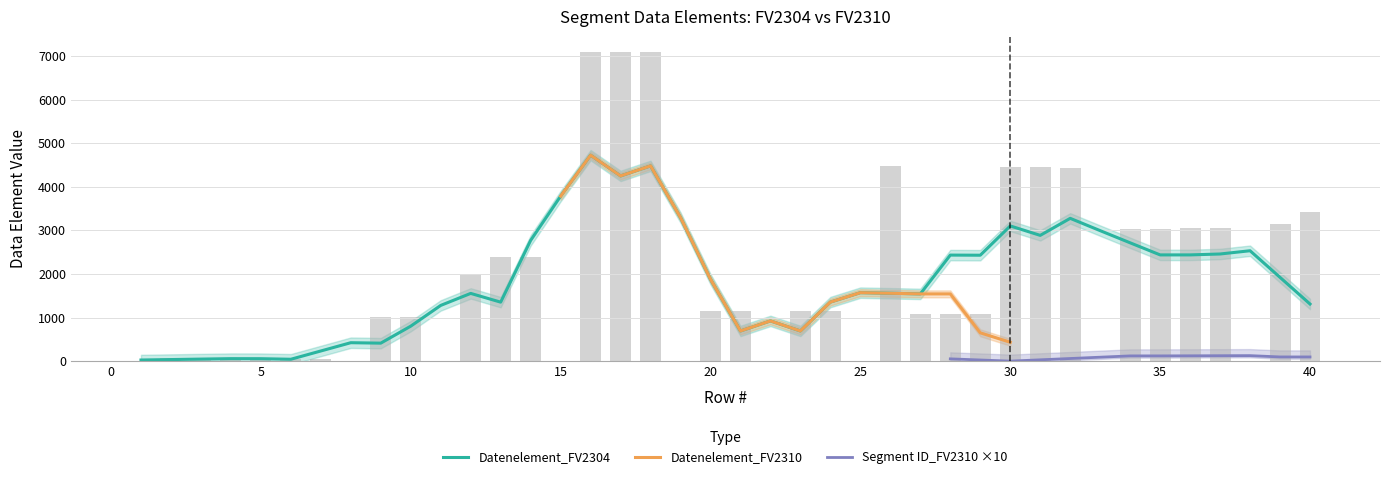

What is the value of the Datenelement_FV2310 bar at the 26th from the left?

4465